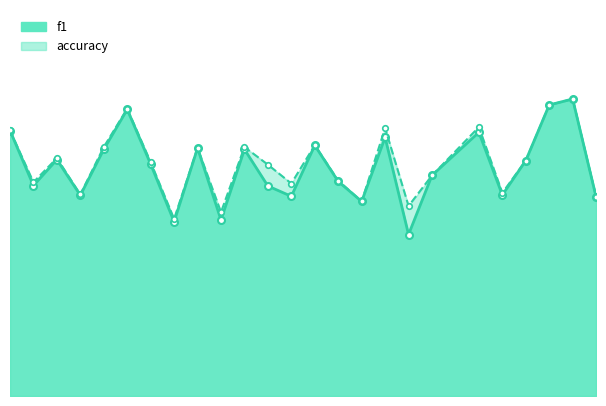

Is the value of f1_line at 5 greater than the value of accuracy_line at 23?

No